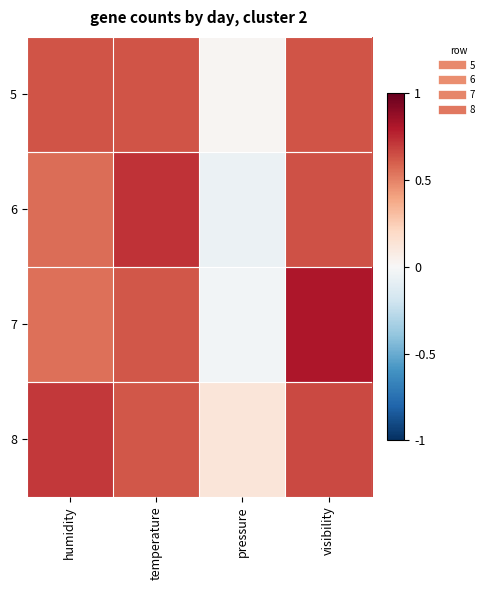

Reading right to left, list all the values displayed in this chart.

5: visibility=0.6	pressure=0.0	temperature=0.6	humidity=0.6
6: visibility=0.6	pressure=-0.1	temperature=0.7	humidity=0.6
7: visibility=0.8	pressure=-0.0	temperature=0.6	humidity=0.6
8: visibility=0.7	pressure=0.1	temperature=0.6	humidity=0.7